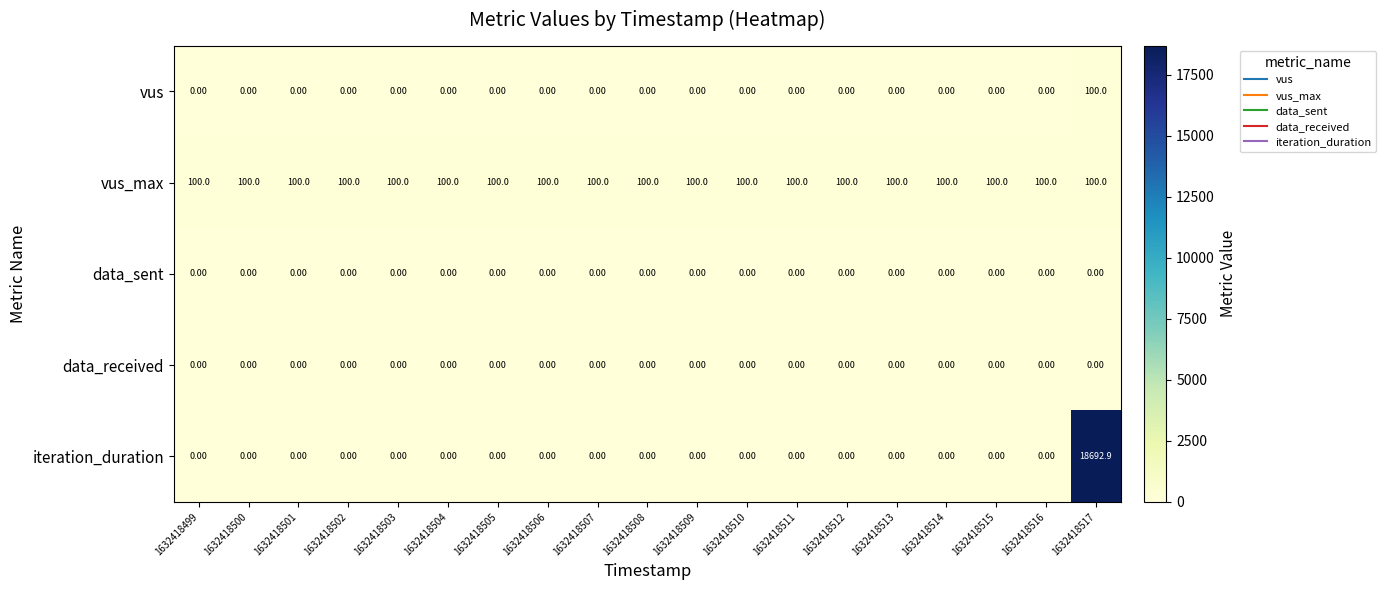

What is the total value across all series at 1632418503?

100.0